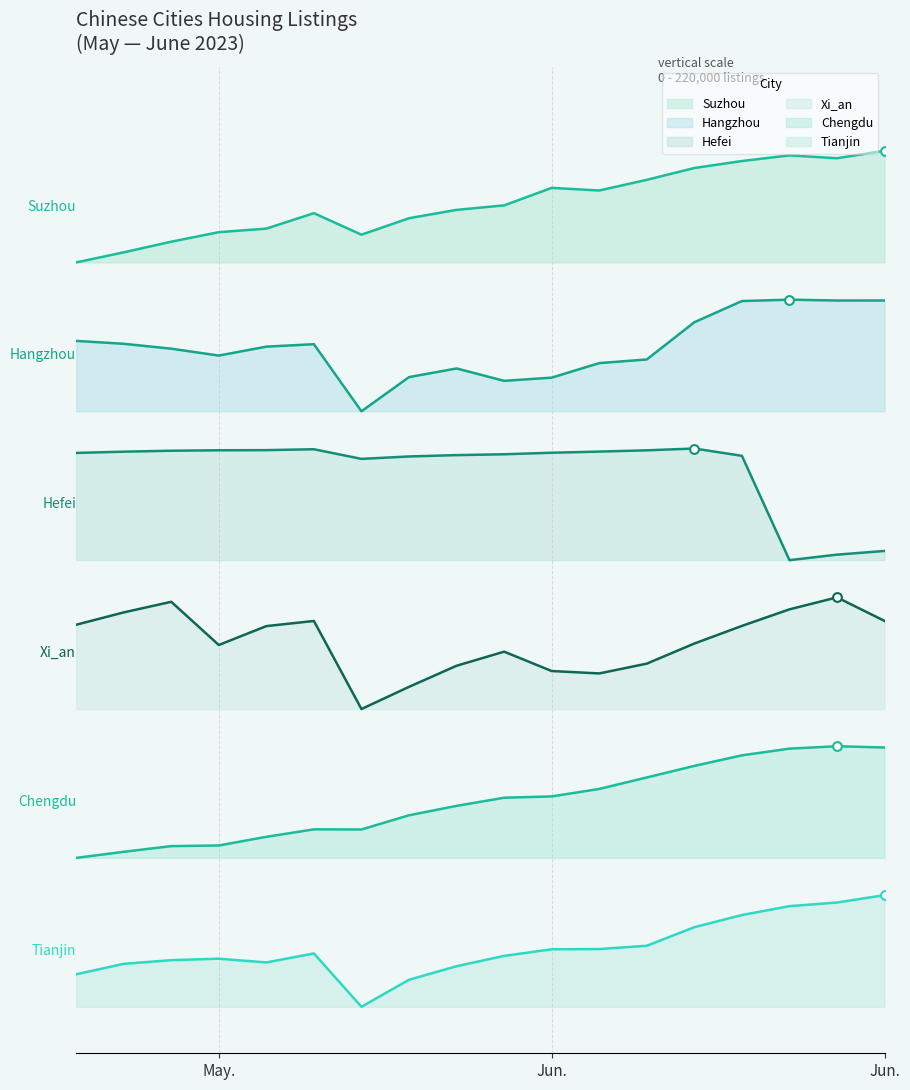

Which series has the largest total across all categories?

Suzhou